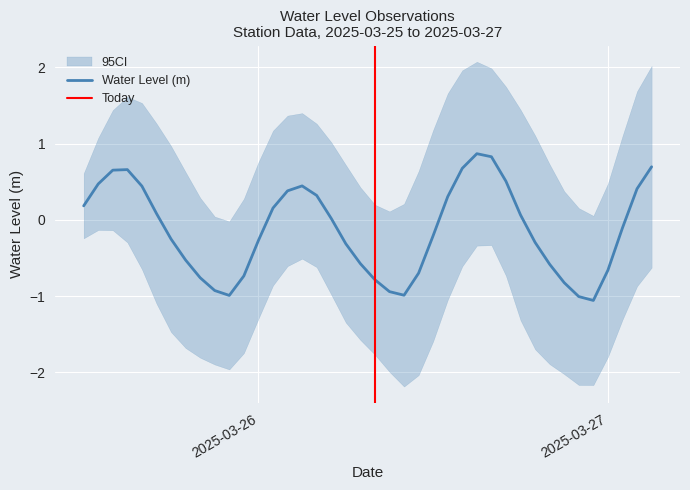

What is the lowest value of the Water Level (m) series?

-1.1